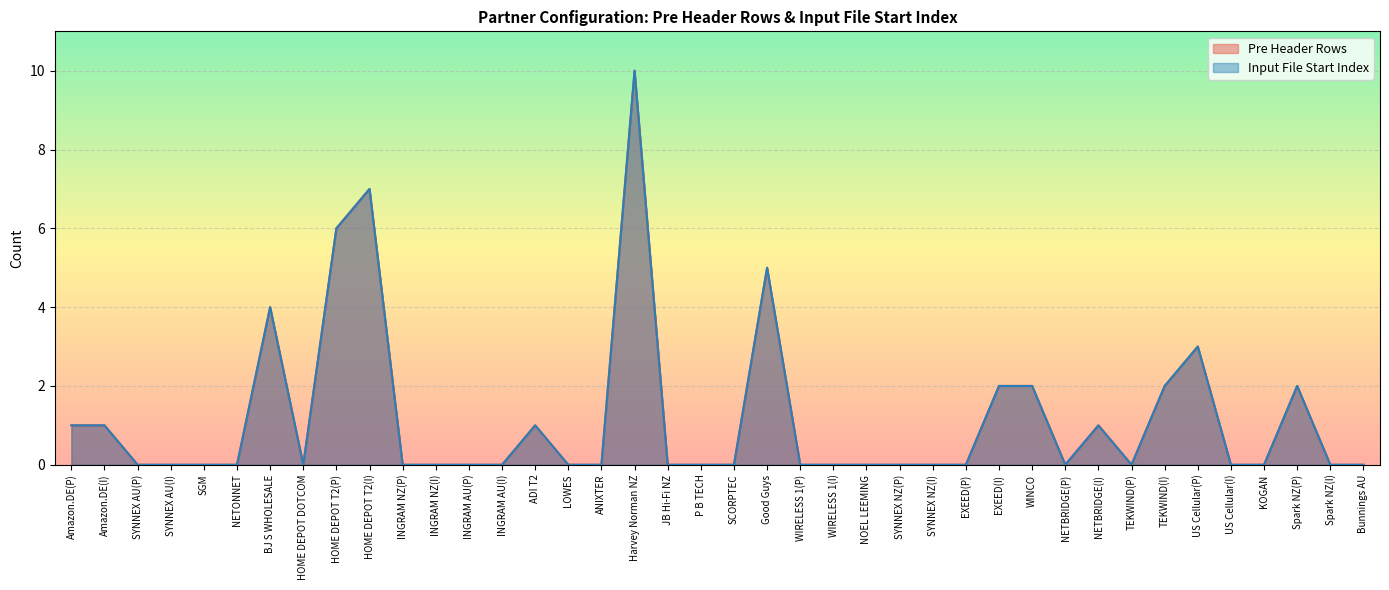

How many interior local peaks does the Pre Header Rows series have?

8